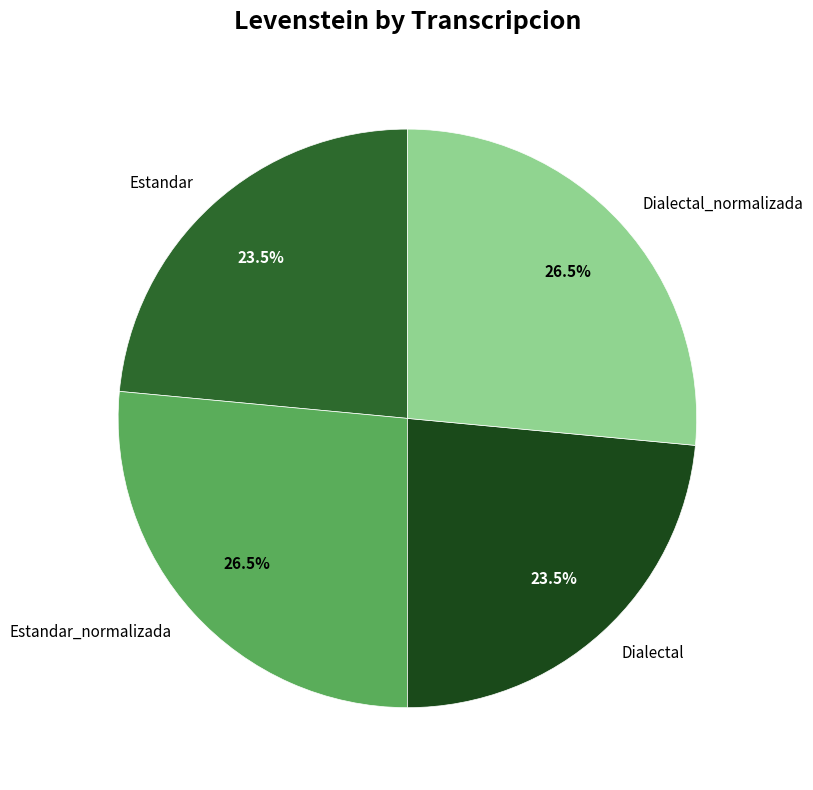

To the nearest percent, what is the combined percentage of Dialectal_normalizada and Dialectal?

50%